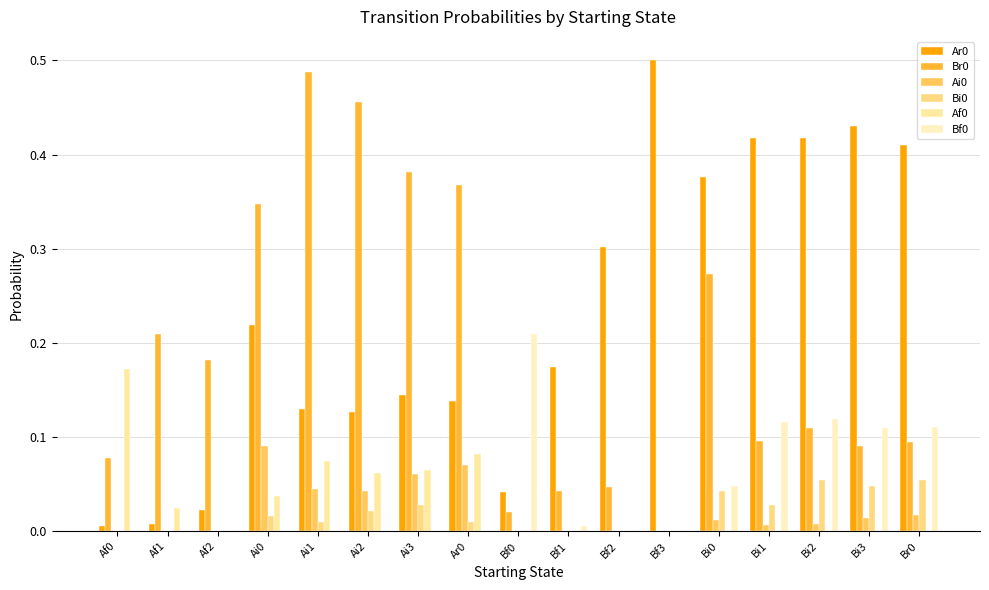

At how many categories does at least one series exceed 0?

17